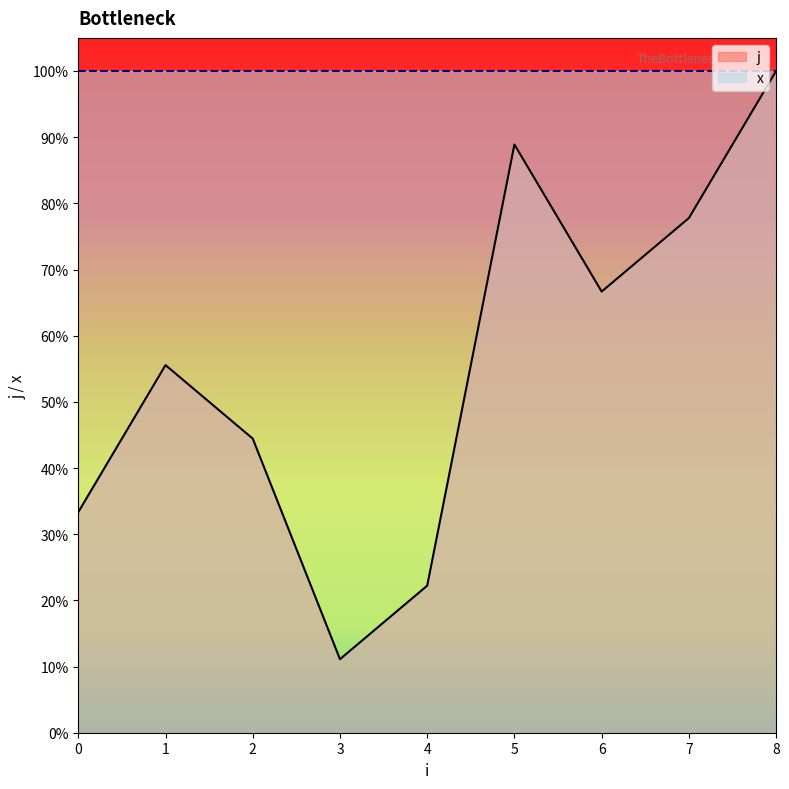

Reading left to right, list all the values displayed in this chart.

0=0.3	1=0.6	2=0.4	3=0.1	4=0.2	5=0.9	6=0.7	7=0.8	8=1.0